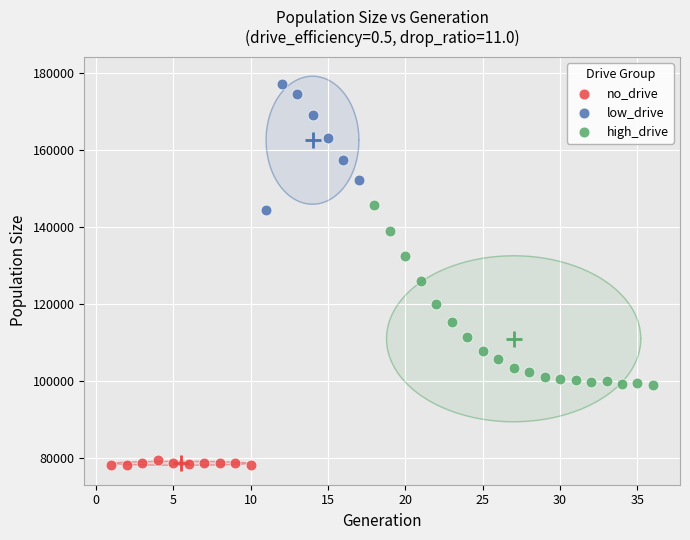

Which series reaches the maximum Y coordinate?

low_drive